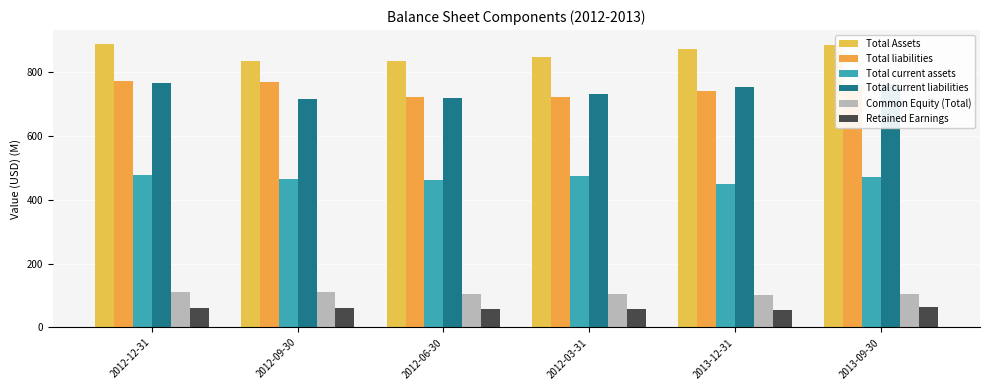

How many bars are there in total?

36